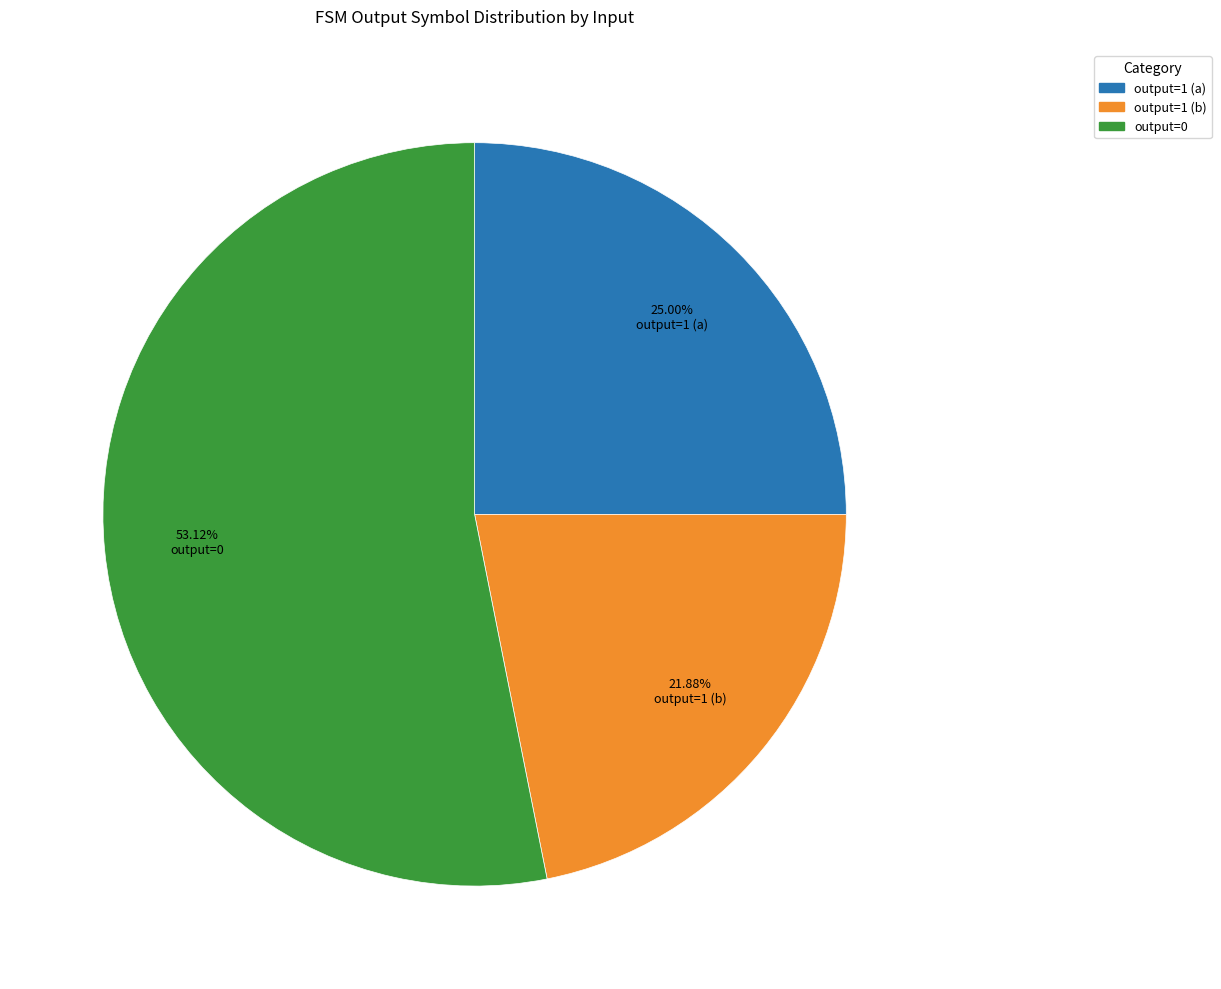

Count the number of slices in the pie.

3